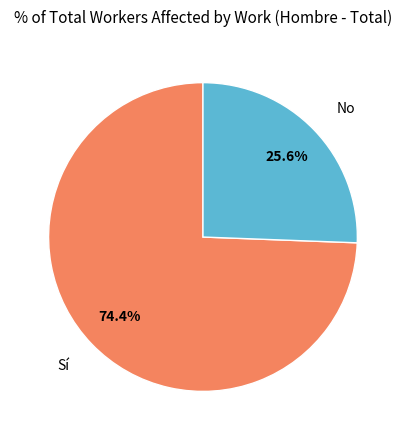

Does any single category account for the majority?

Yes